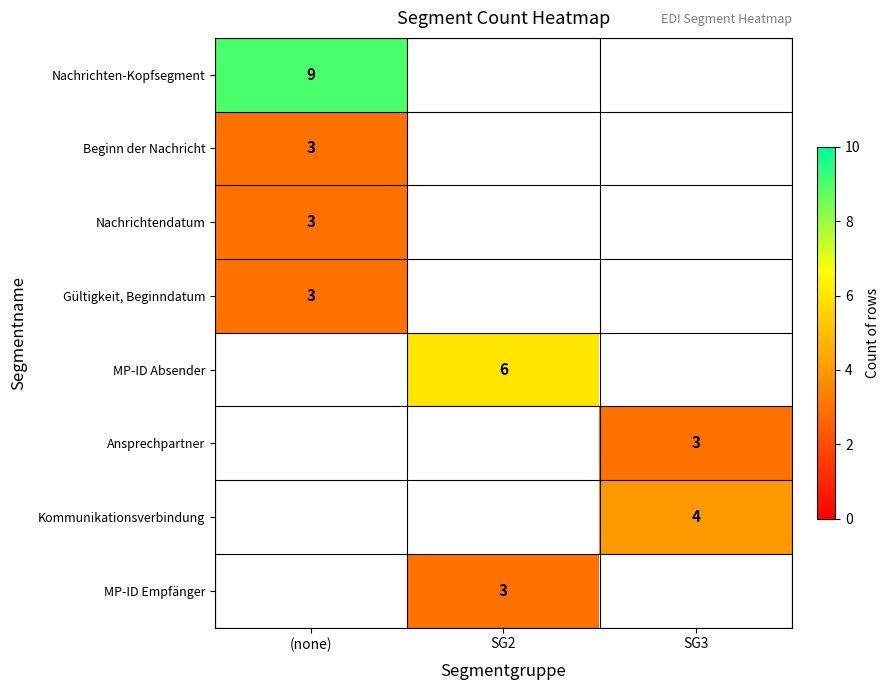

True or false: Ansprechpartner has a value of 4 at SG3.

False